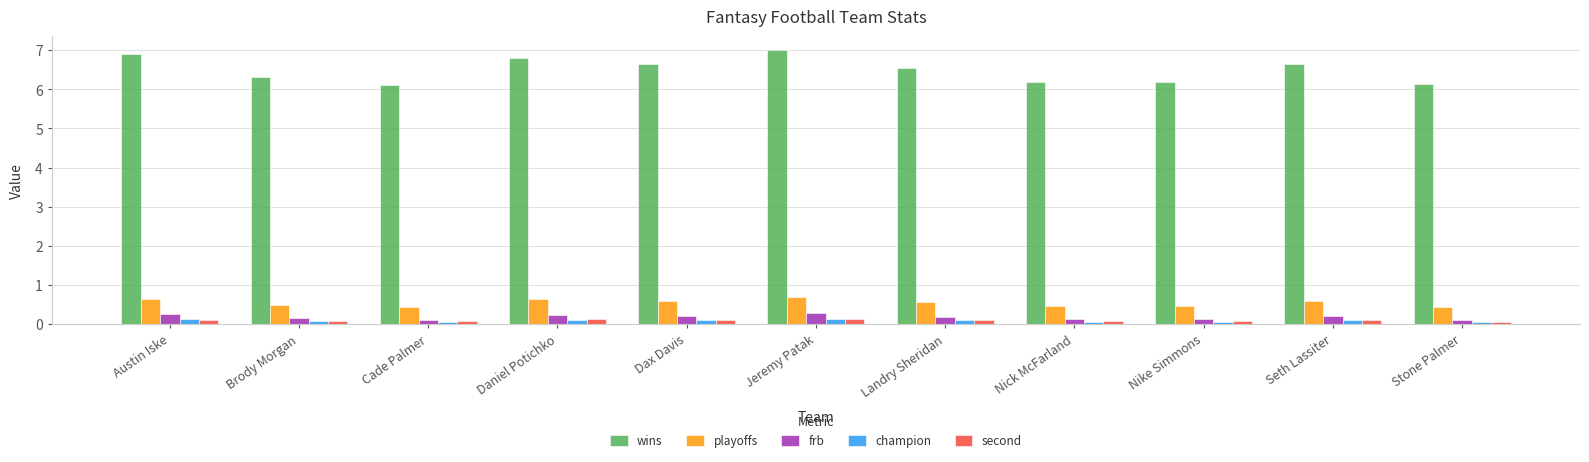

Which series has the largest range (max minus min)?

wins